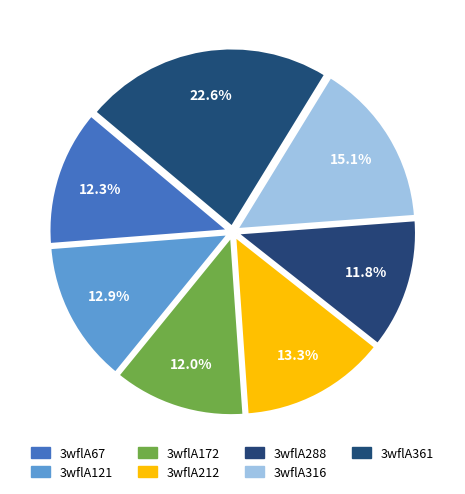

How many slices are in this pie chart?

7